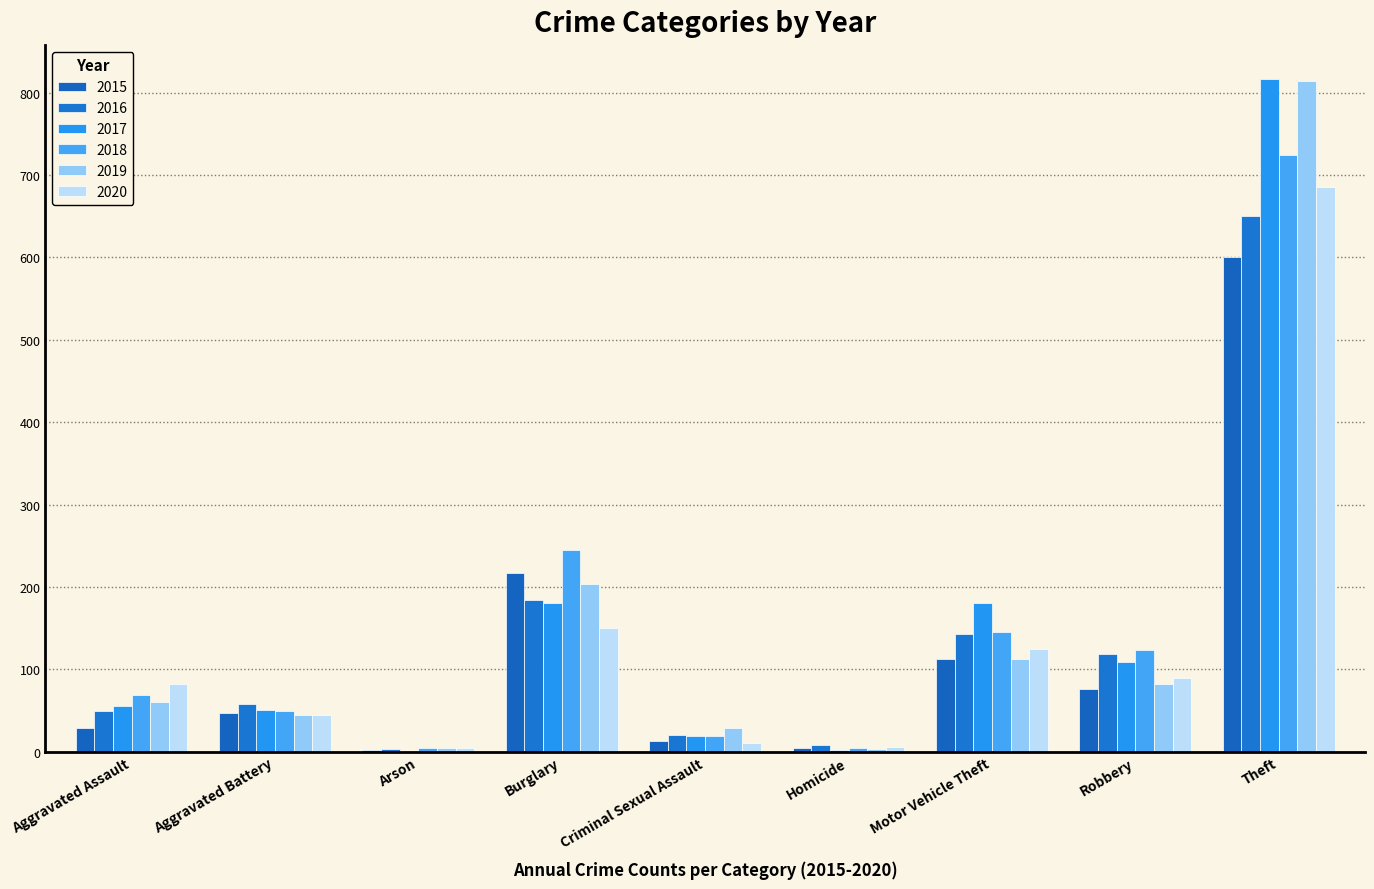

What position from the left is Homicide?

6